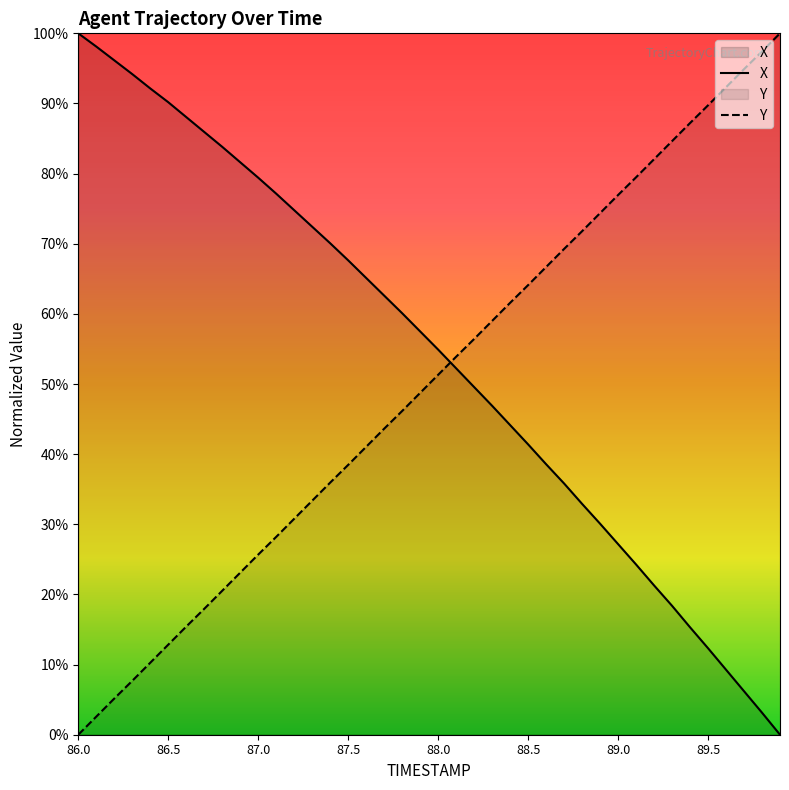

Which series has the widest spread of values?

X